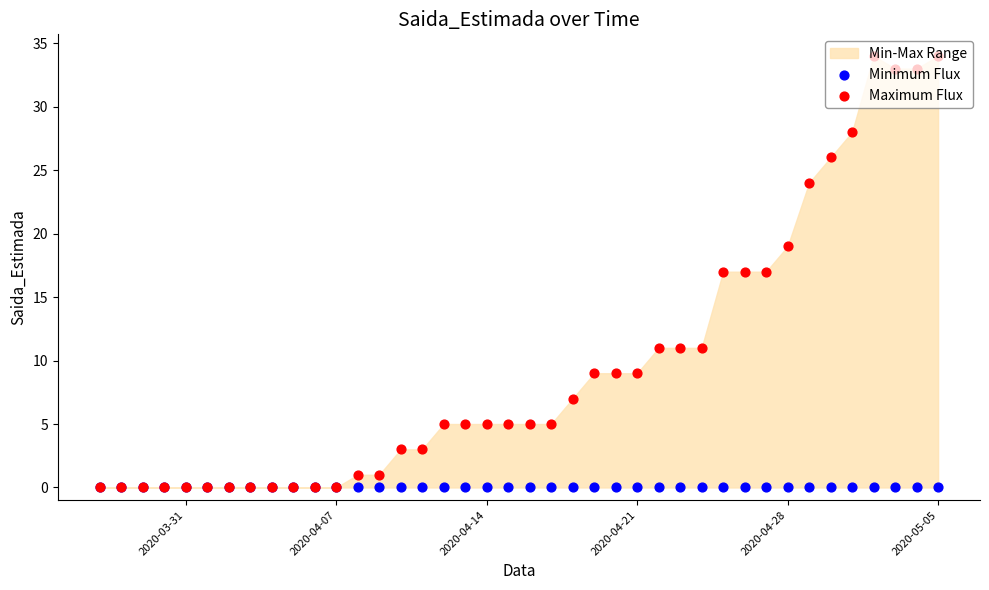

Which series has the widest spread of Y values?

Maximum Flux